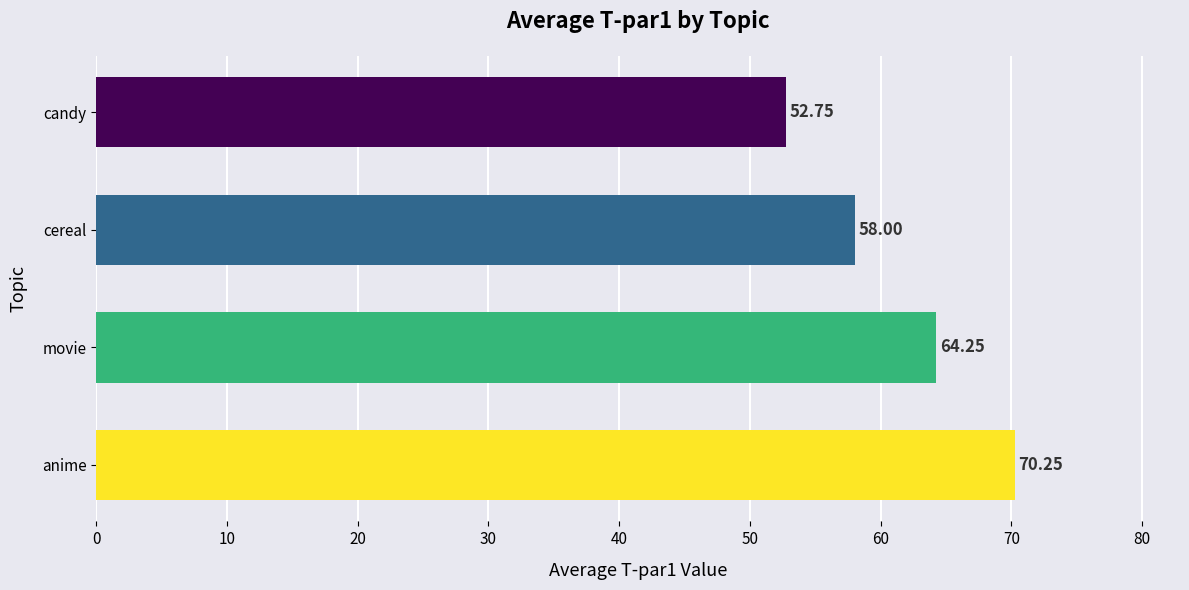

At which label is the value closest to 61?

cereal